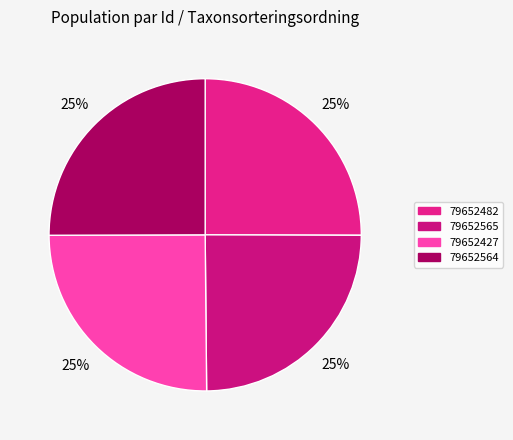

Is 79652565 the majority of the pie?

No